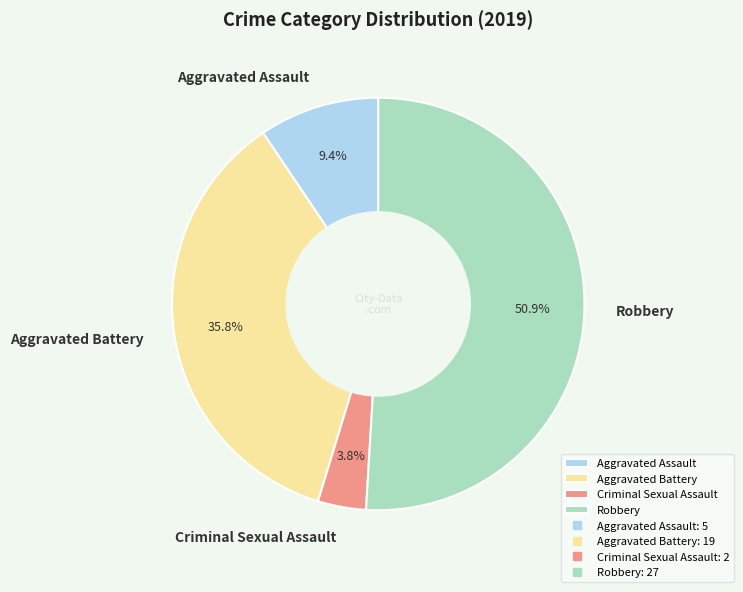

Approximately how many times larger is the value at Criminal Sexual Assault compared to Aggravated Assault?

0.4